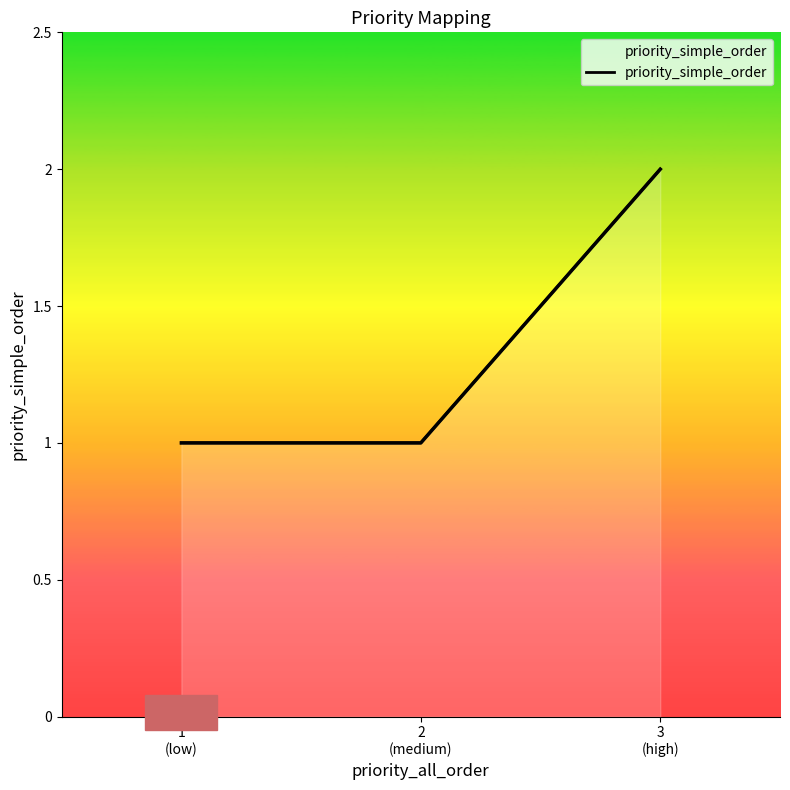

What is the difference between the maximum and minimum values?

1